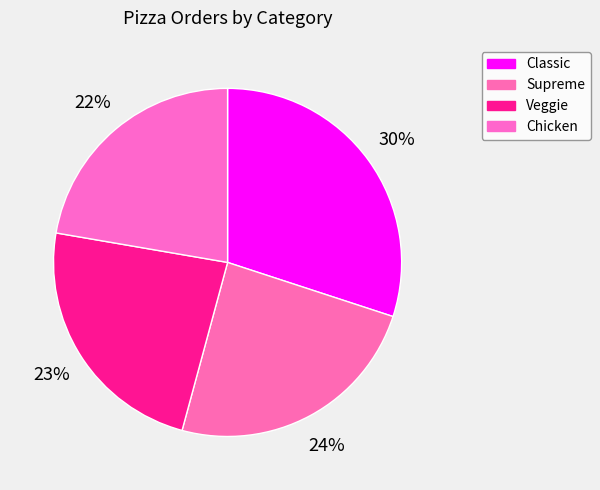

Do Veggie and Classic together represent more than half of the pie?

Yes